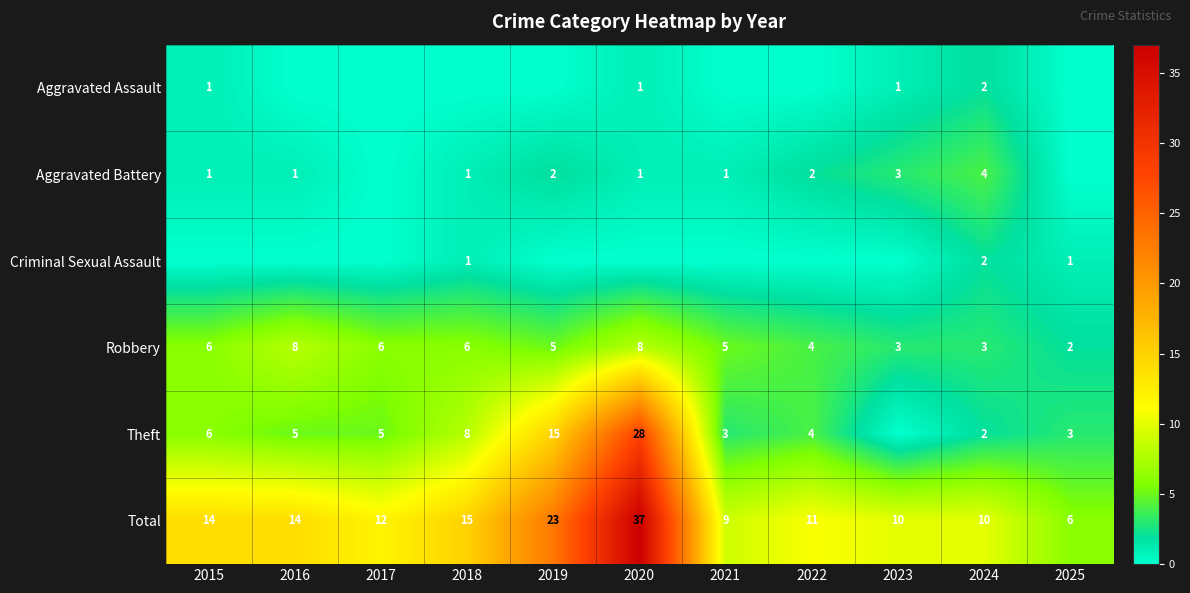

The value of Theft at 2016 is 5. True or false?

True